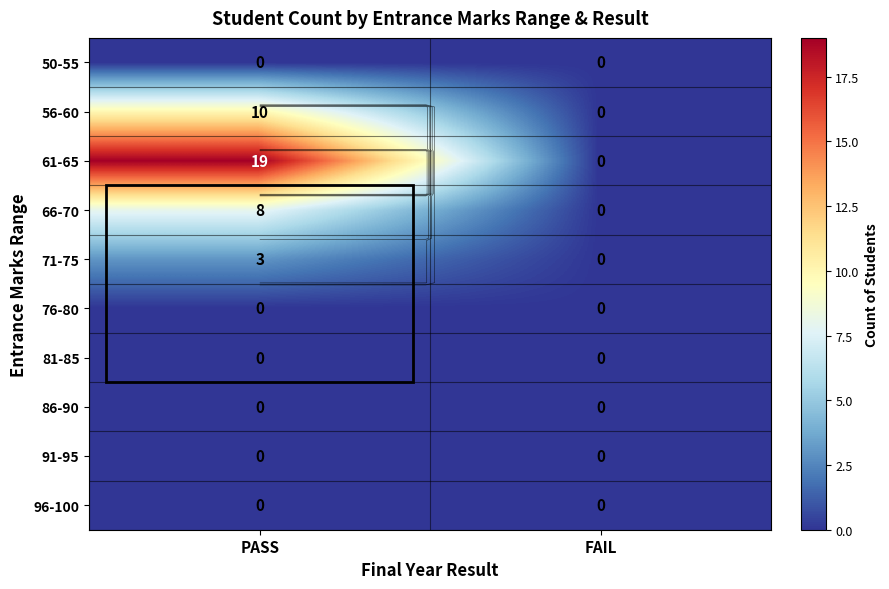

Where is 50-55 nearest to the value 0?

PASS